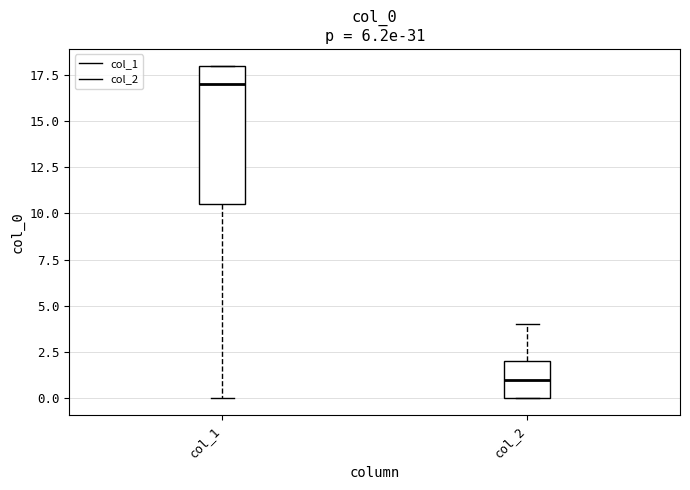

Comparing the boxes themselves (not the whiskers), which one is the tallest?

col_1